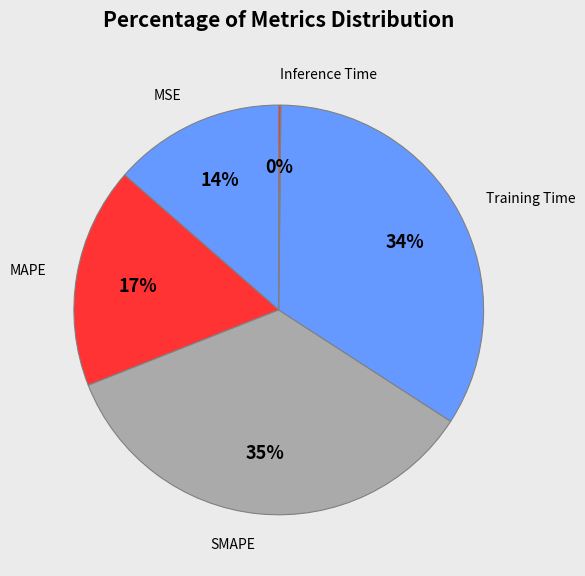

Is there any slice that represents more than half of the pie?

No